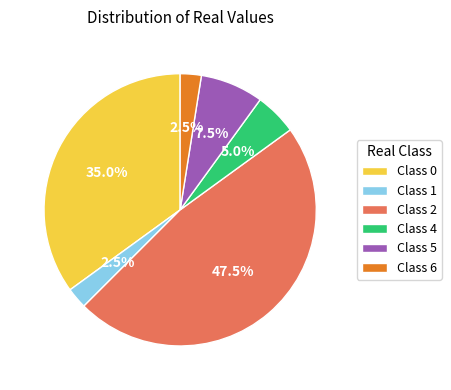

Between Class 0 and Class 4, which is larger?

Class 0